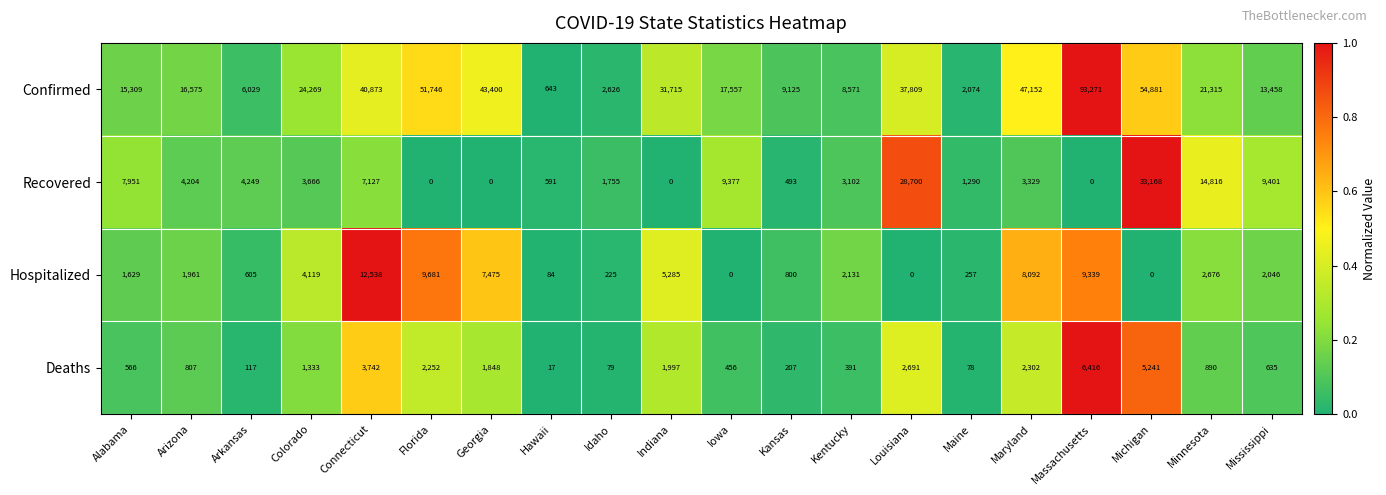

What is the maximum value shown in the chart?

93271